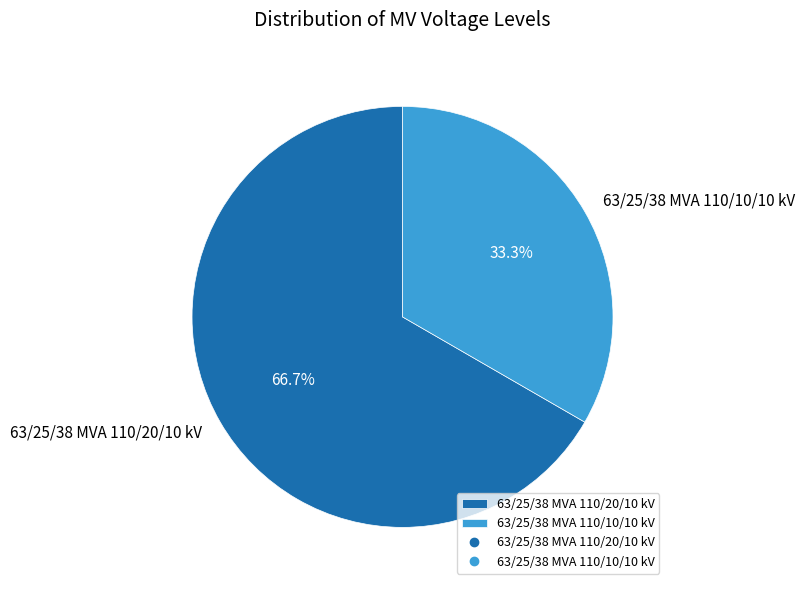

What portion of the pie excludes 63/25/38 MVA 110/10/10 kV?

66.7%